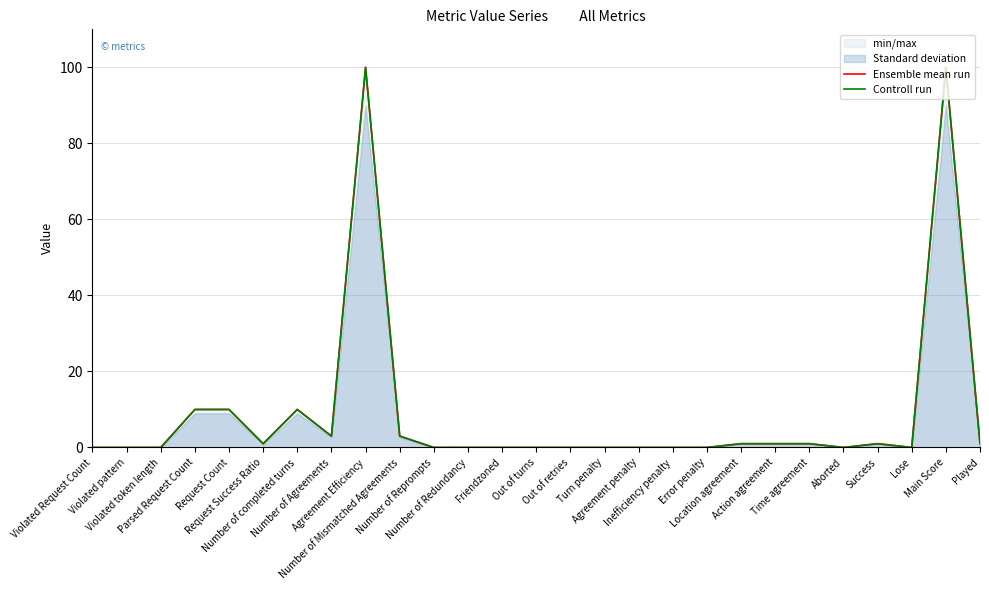

True or false: Ensemble mean run has a value of 1 at Location agreement.

False